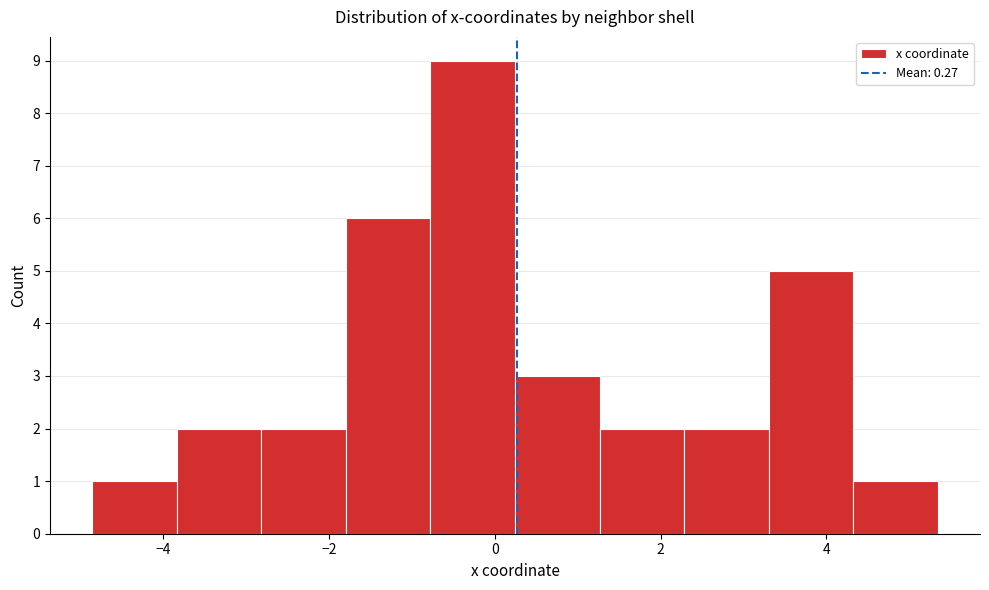

Over which range of the x-axis is the bar tallest?

-0.8 to 0.2